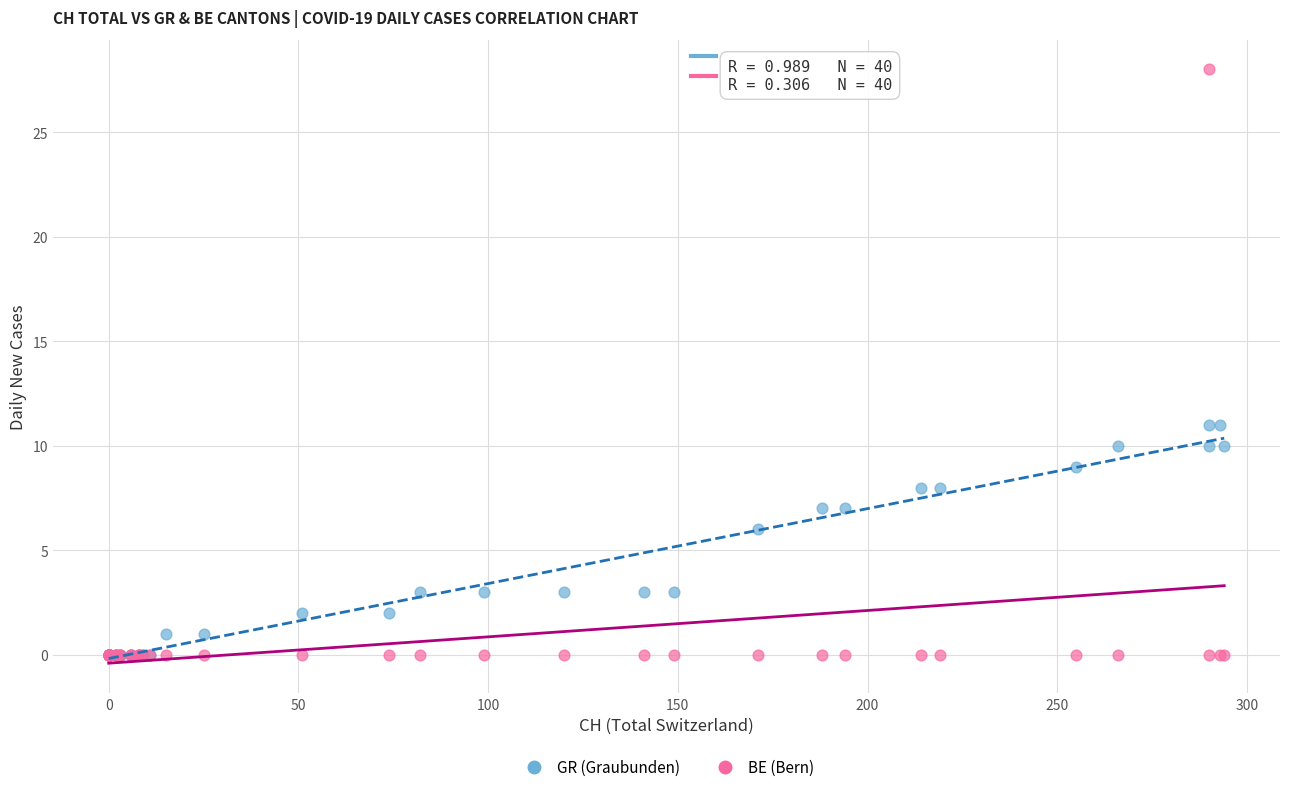

In the GR (Graubunden) series, what Y value is closest to 5?

6